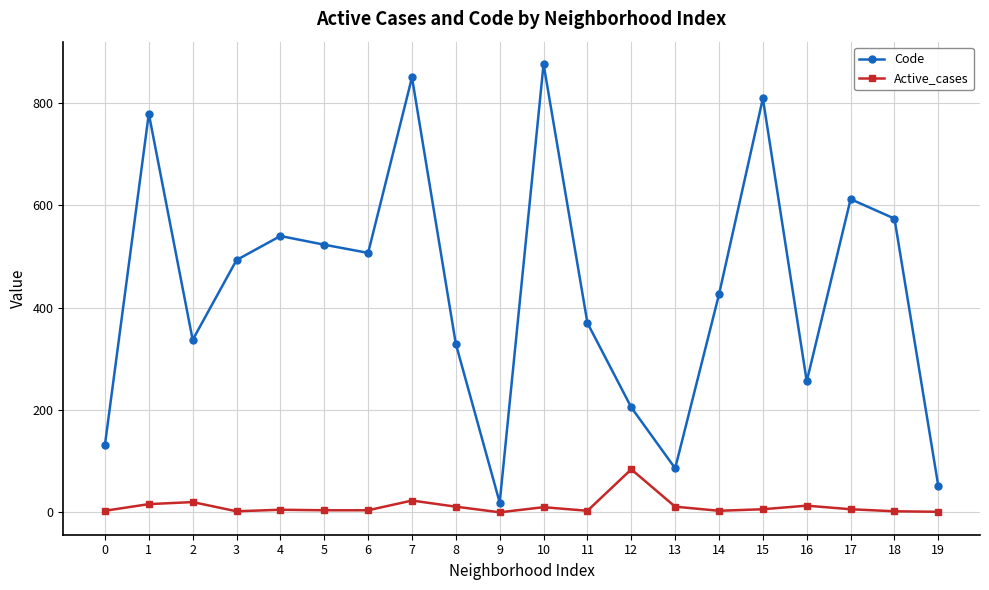

What is the difference between the second highest and second lowest values in the Code series?

799